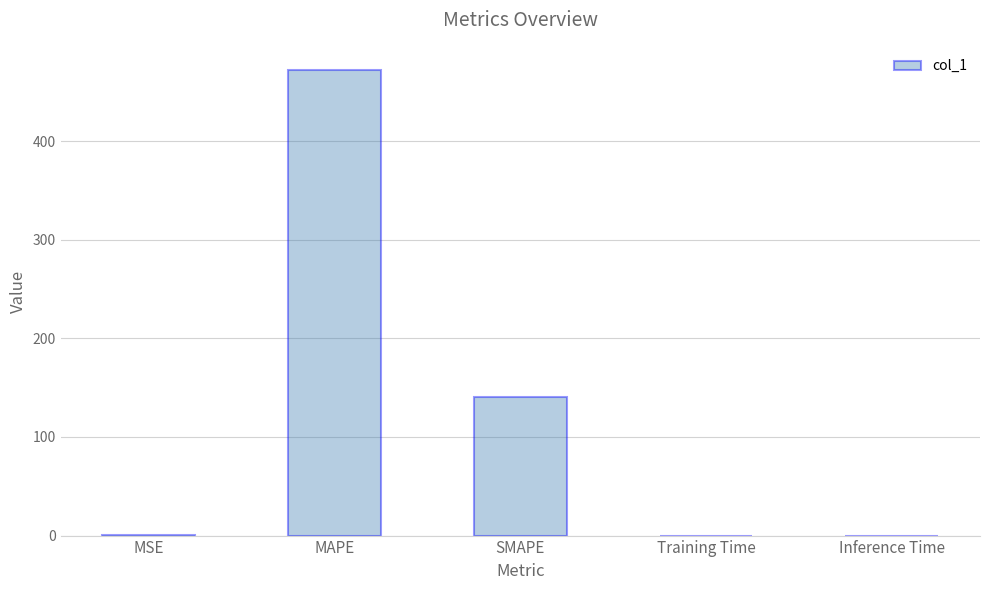

Between SMAPE and Training Time, which is larger?

SMAPE